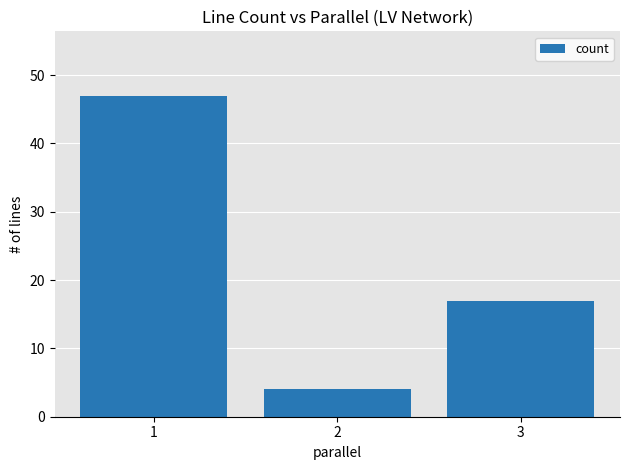

Reading right to left, extract all data points from this chart.

17	4	47